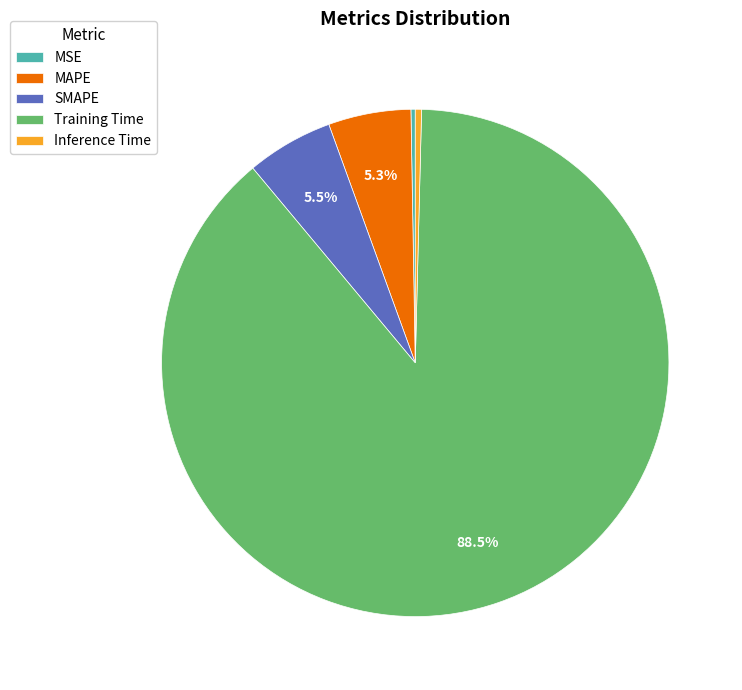

Which slice is the largest?

Training Time